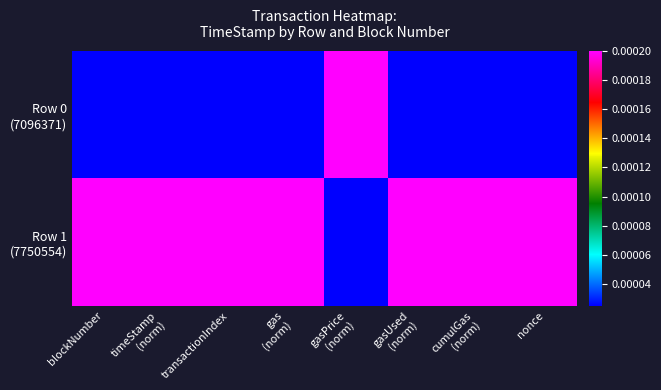

At how many categories does at least one series exceed 0?

8